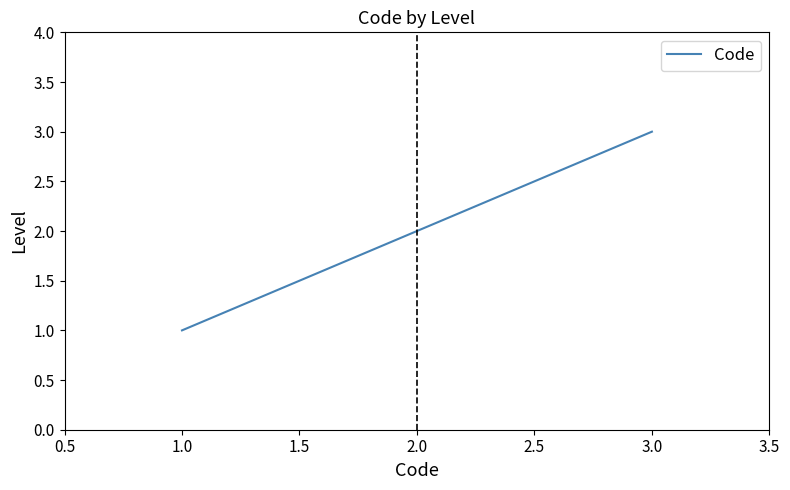

Rank the categories by value from highest to lowest.

3.0, 2.0, 1.0